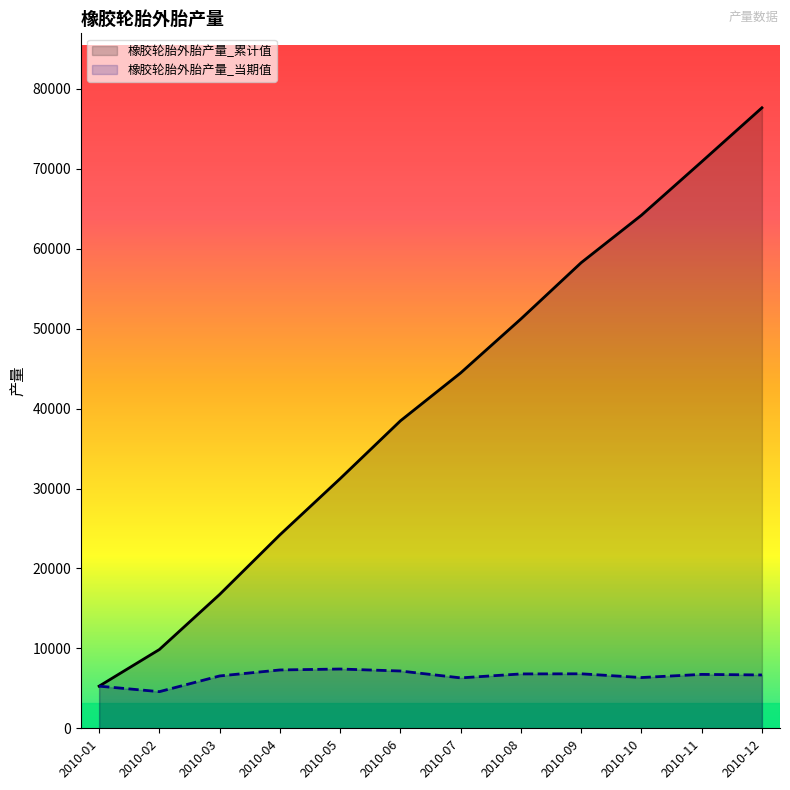

True or false: 橡胶轮胎外胎产量_累计值 has more than 0 interior local peaks.

False